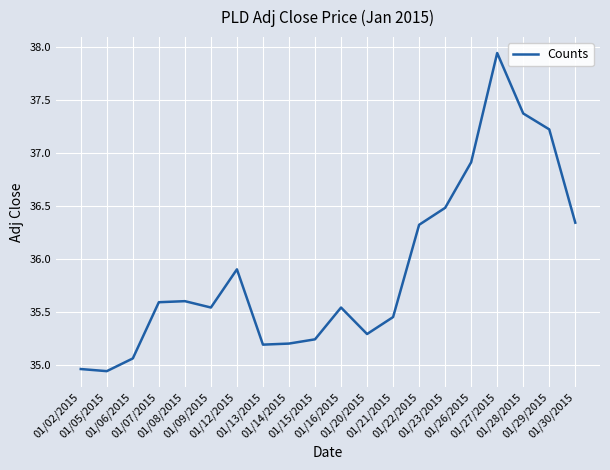

At which label does the data first exceed 35?

01/06/2015